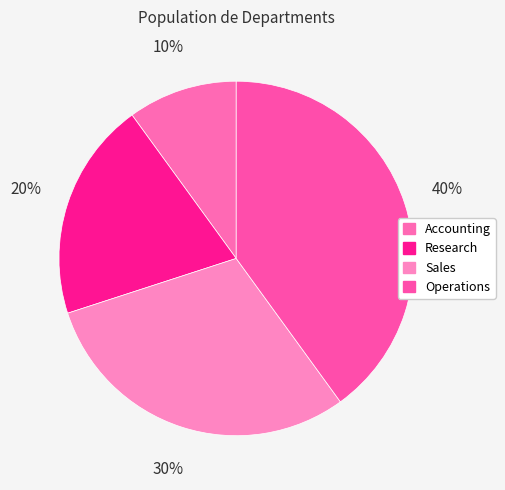

How many segments does this pie chart have?

4